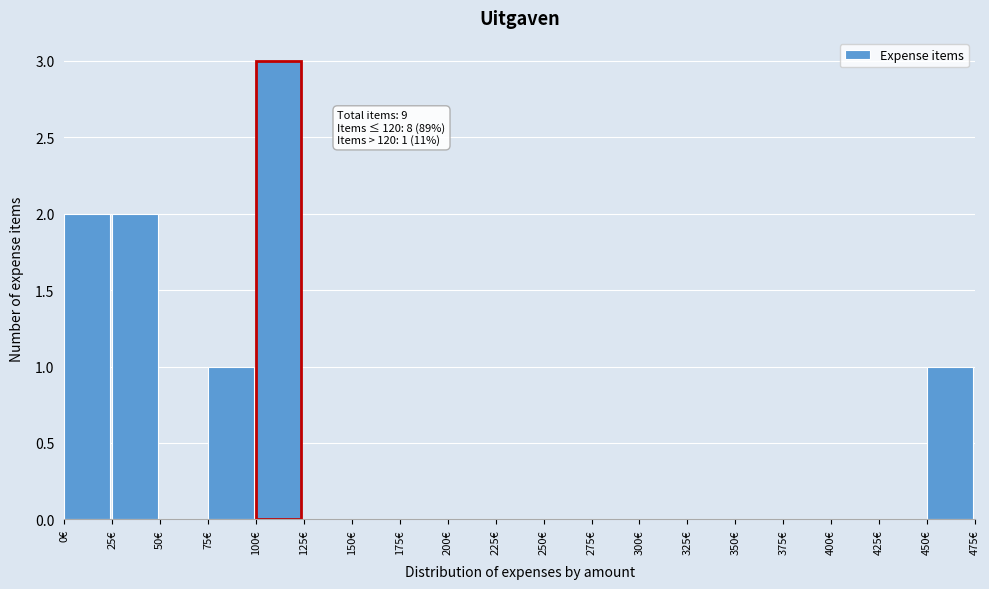

Over which range of the x-axis is the bar tallest?

100 to 125